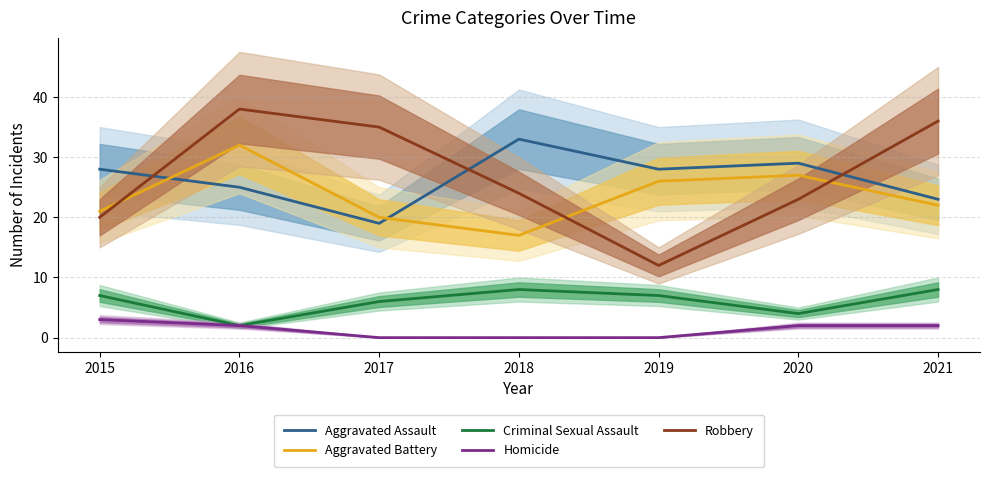

Reading left to right, extract all data points from this chart.

Aggravated Assault: 2015=28	2016=25	2017=19	2018=33	2019=28	2020=29	2021=23
Aggravated Battery: 2015=21	2016=32	2017=20	2018=17	2019=26	2020=27	2021=22
Criminal Sexual Assault: 2015=7	2016=2	2017=6	2018=8	2019=7	2020=4	2021=8
Homicide: 2015=3	2016=2	2017=0	2018=0	2019=0	2020=2	2021=2
Robbery: 2015=20	2016=38	2017=35	2018=24	2019=12	2020=23	2021=36